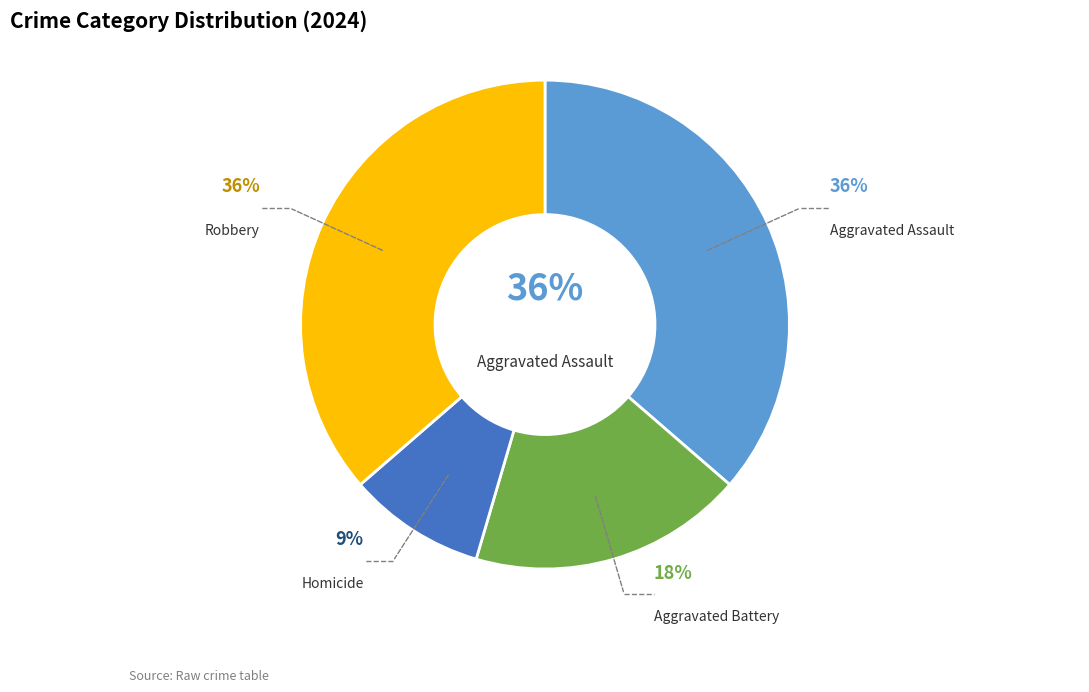

Is there any slice that represents more than half of the pie?

No